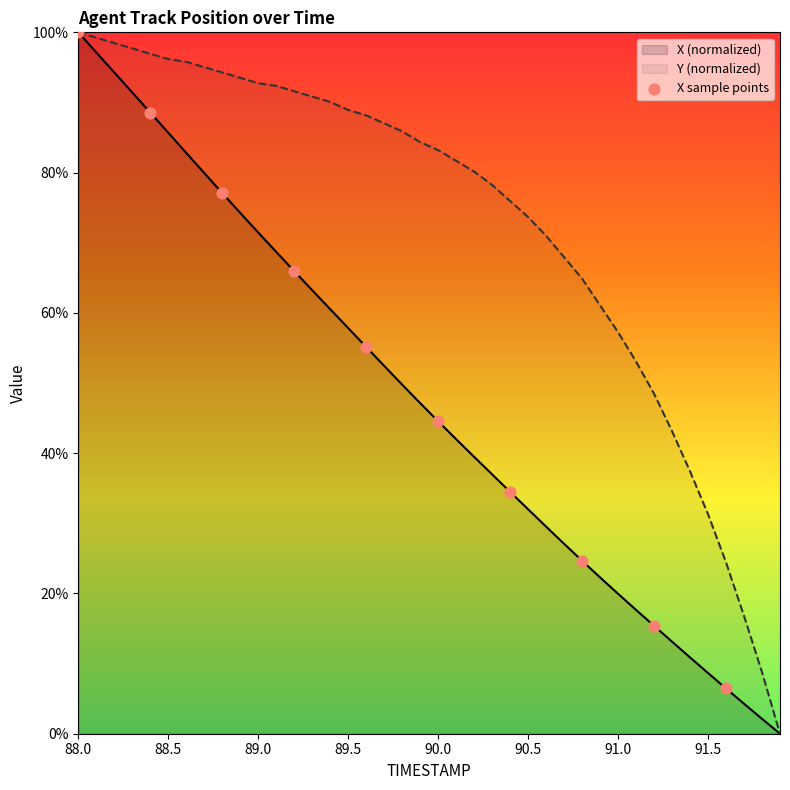

The value of Y (normalized) at 88.5 is 96.2. True or false?

True